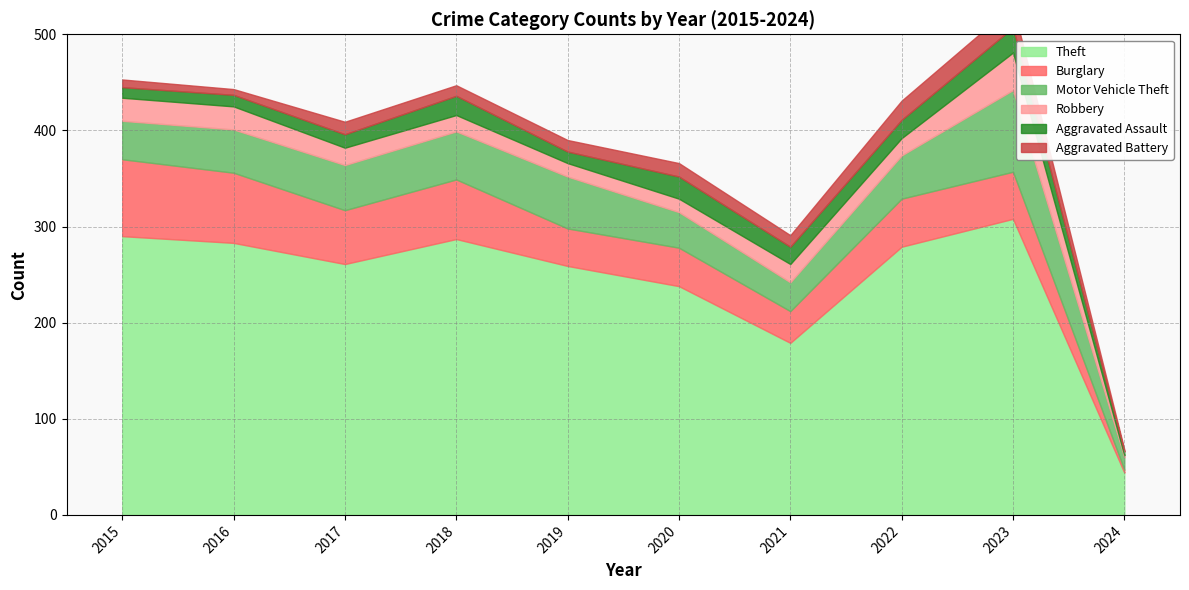

What value does the Aggravated Battery series have at 2017?

13